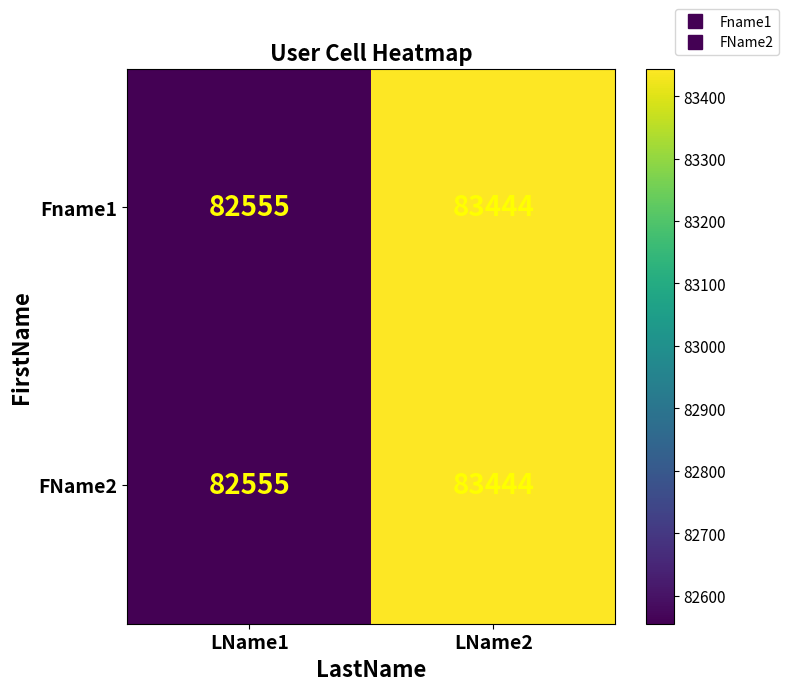

How many series are shown in this chart?

2